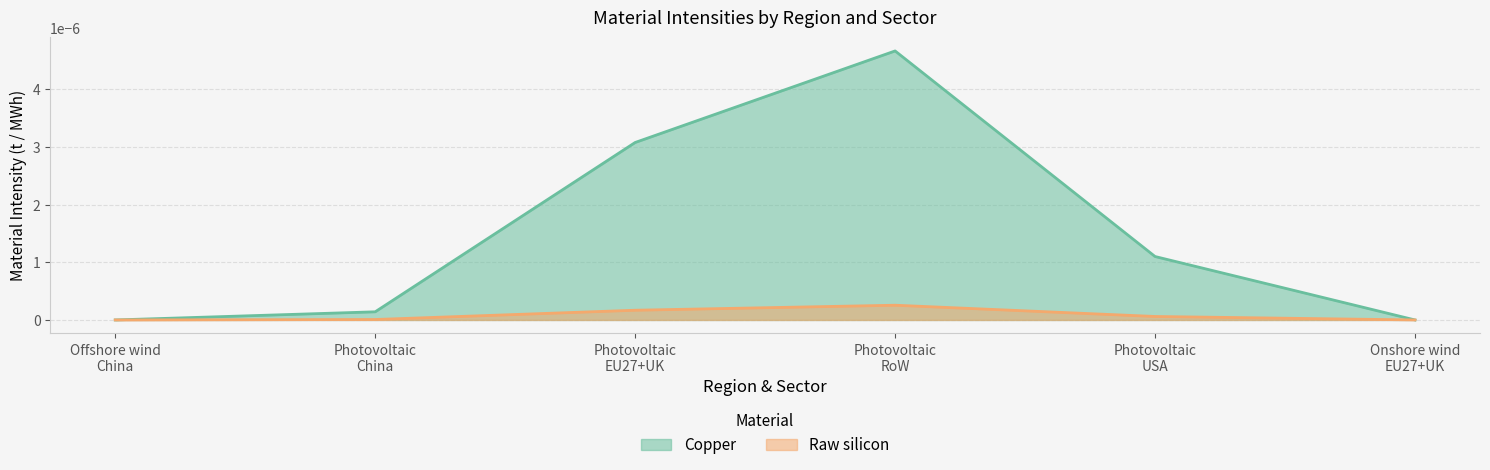

List the series in order of their peak value, lowest first.

Raw silicon, Copper